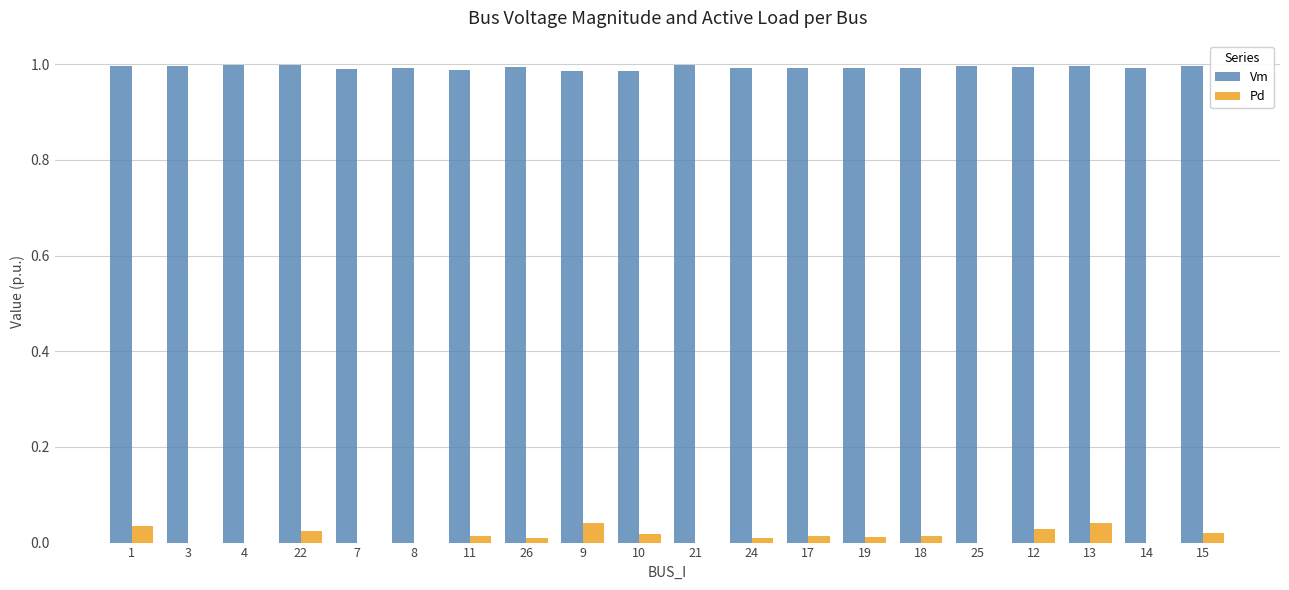

Is it true that Vm equals 0.3 at 12?

False